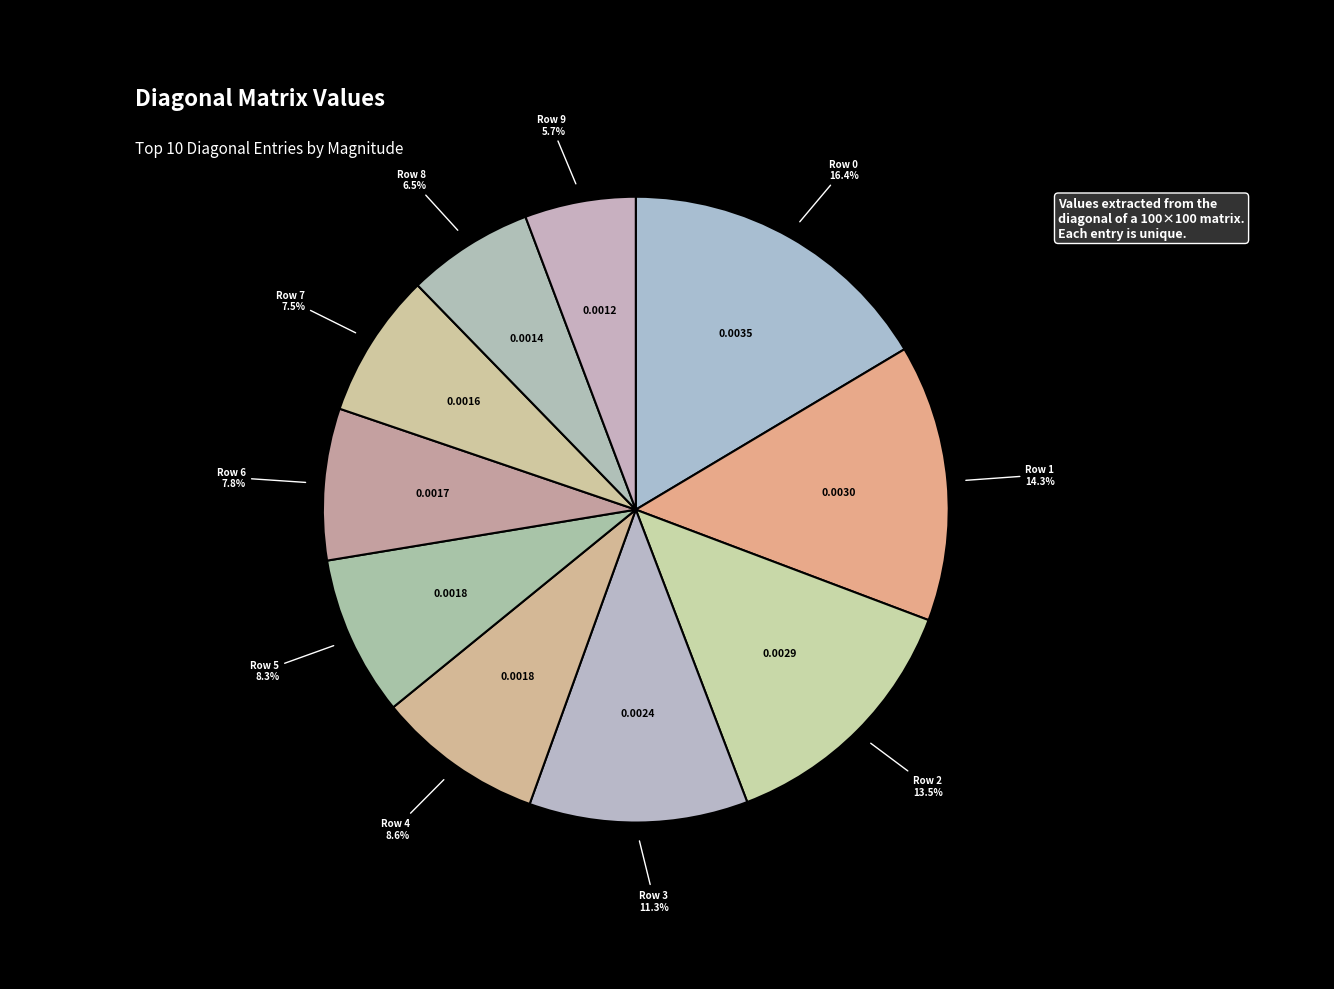

Count the number of slices in the pie.

10